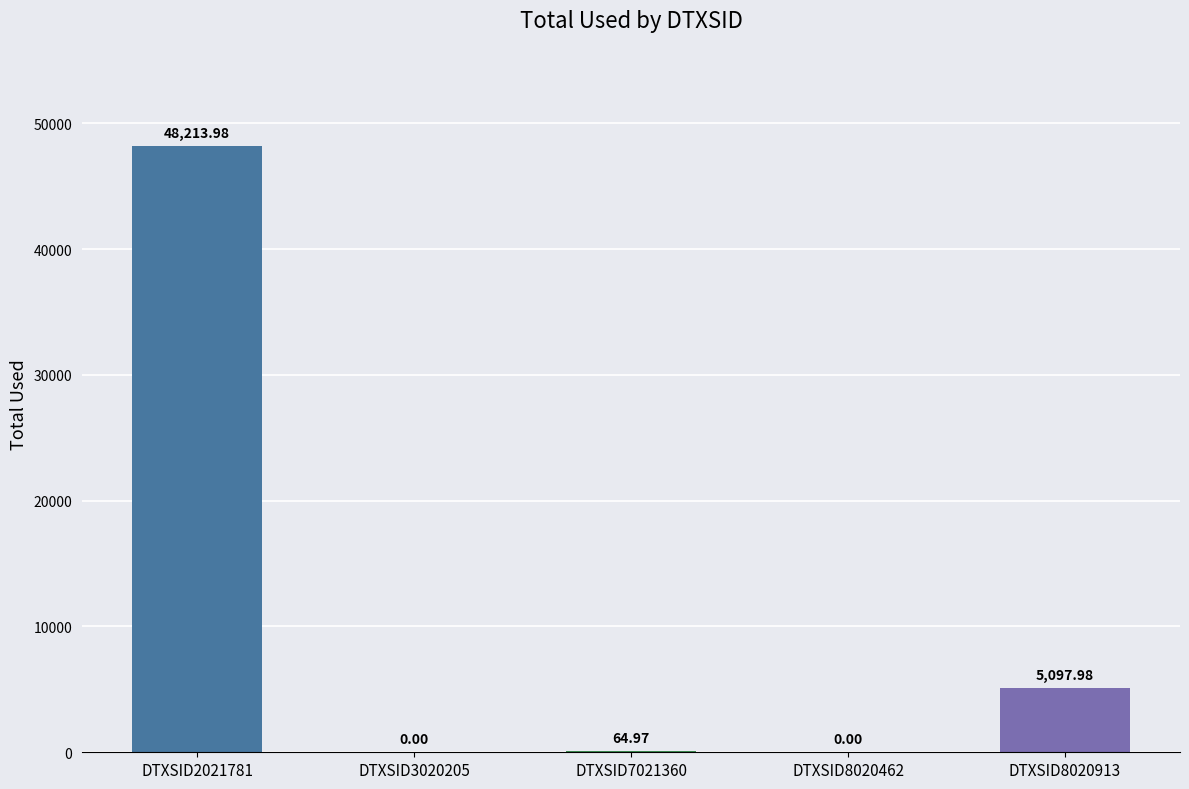

Are the bars horizontal?

No